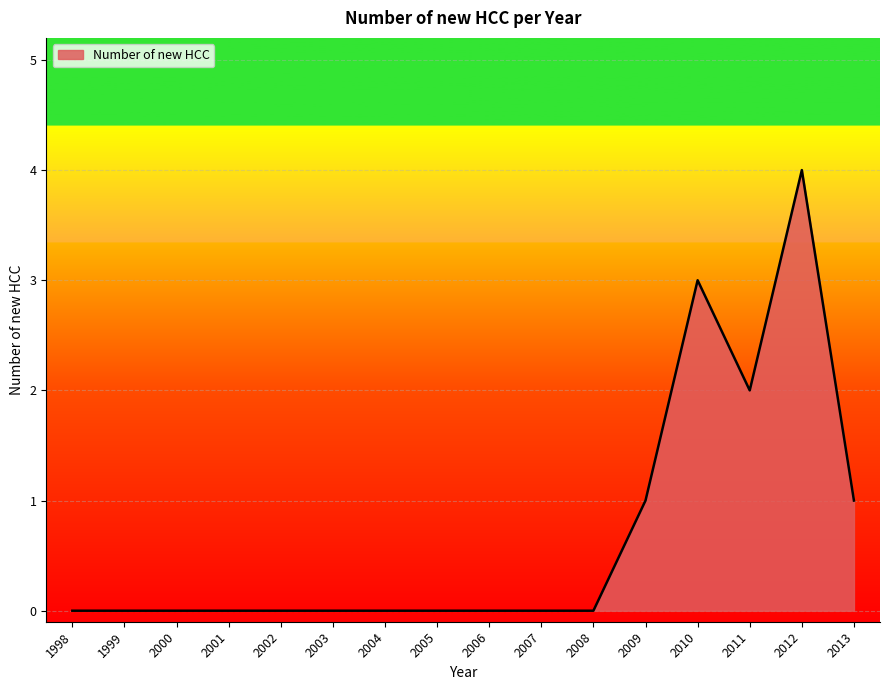

What is the greatest value displayed?

4